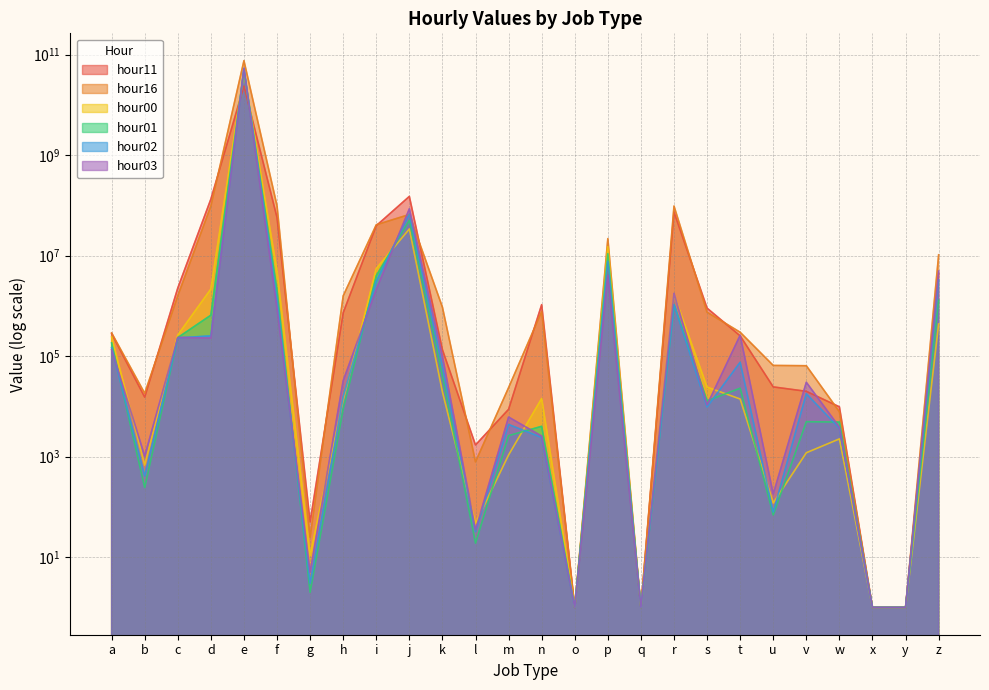

After their last crossing, which series has the higher values: hour11 or hour01?

hour11